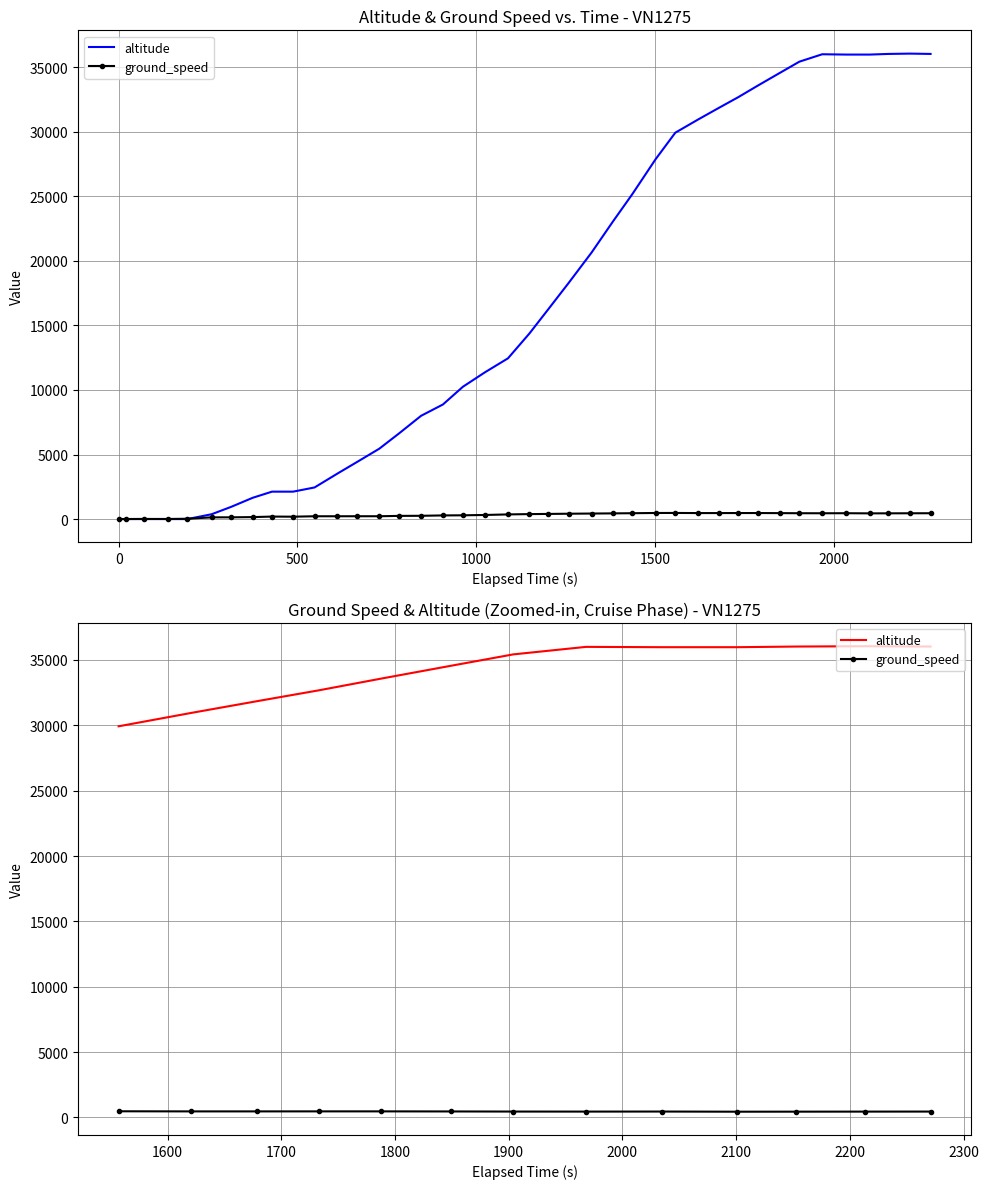

True or false: ground_speed has more than 1 points higher than both neighbors.

False